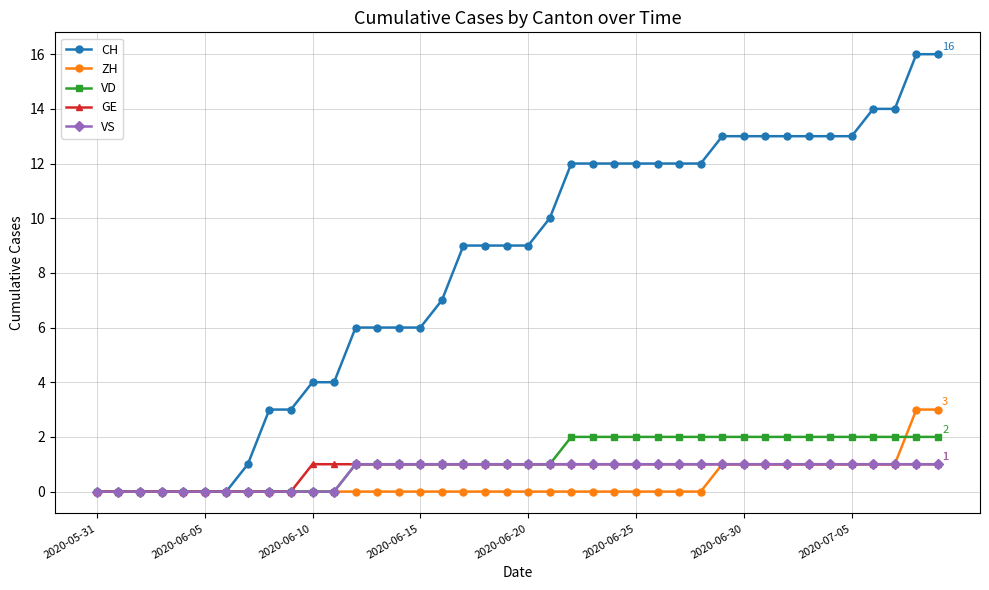

What is the maximum value shown in the chart?

16